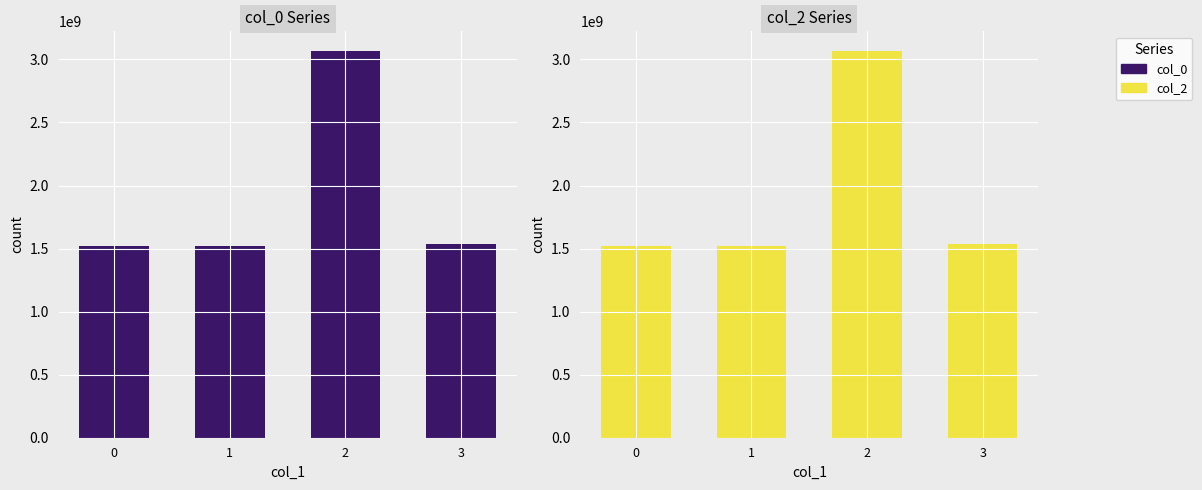

True or false: col_2 has a value of 1519230354 at 0.

True